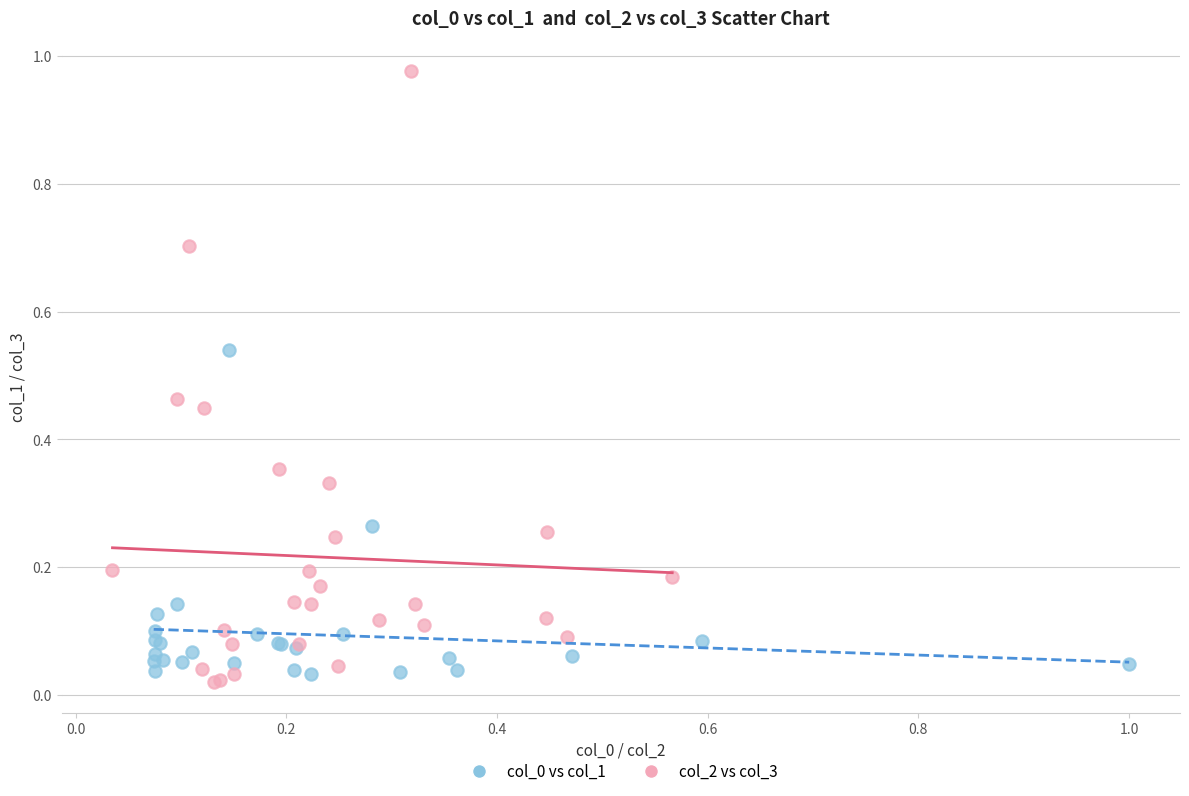

Which series reaches the maximum Y coordinate?

col_2 vs col_3